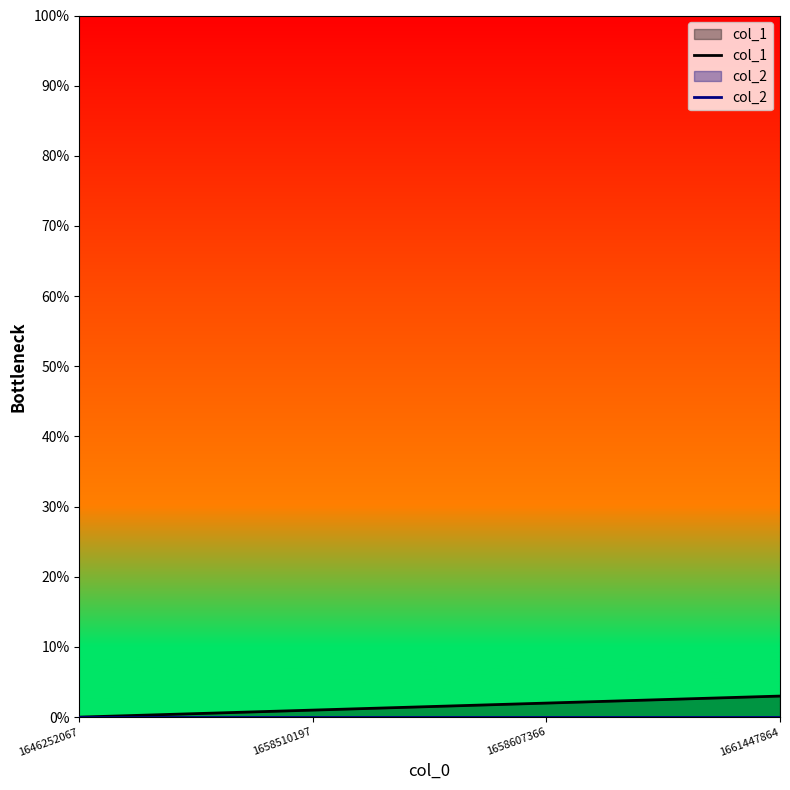

How many lines are shown in the chart?

2